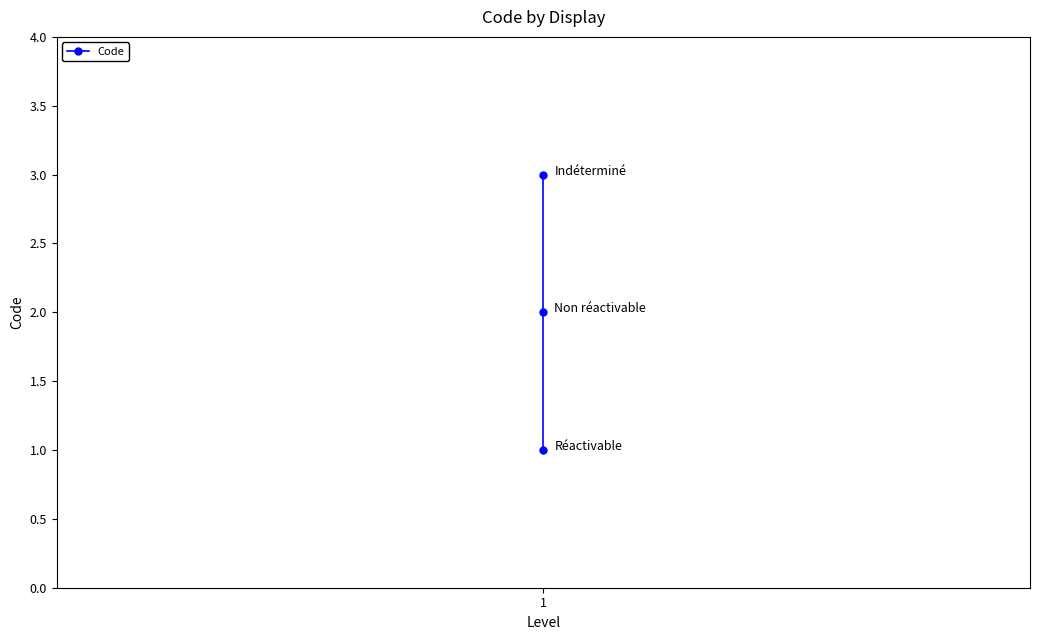

Does the chart have visible grid lines?

No